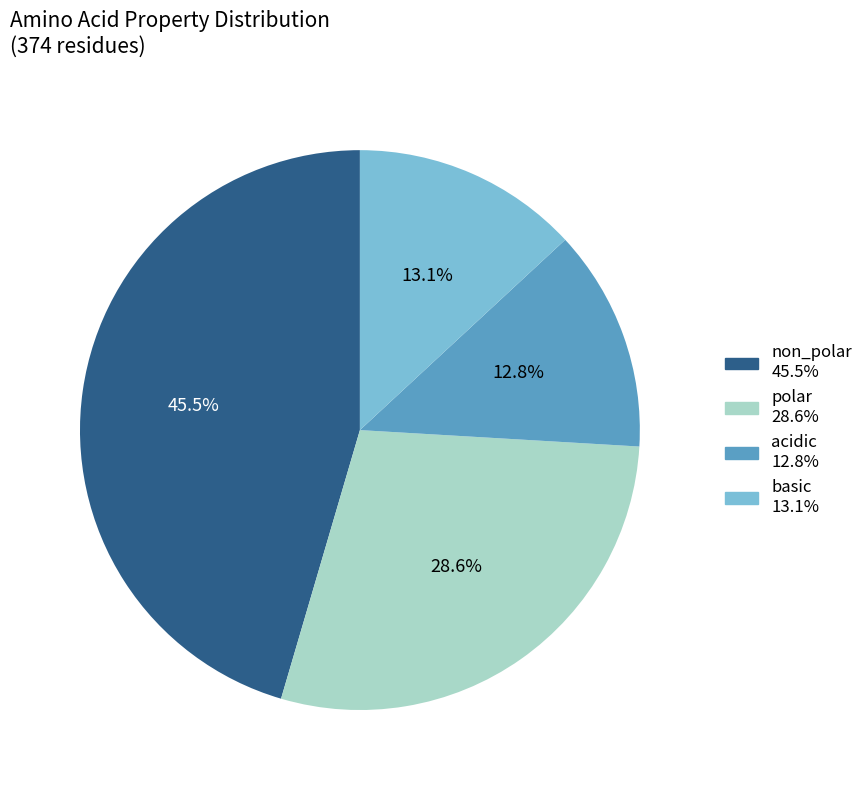

Count the number of slices in the pie.

4